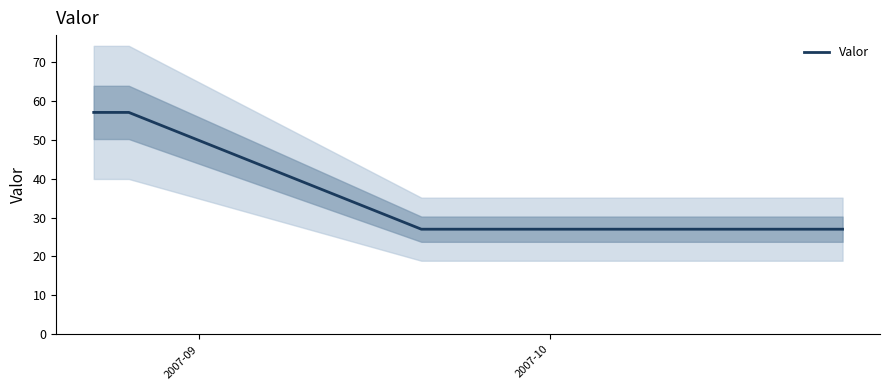

How many lines are shown in the chart?

1